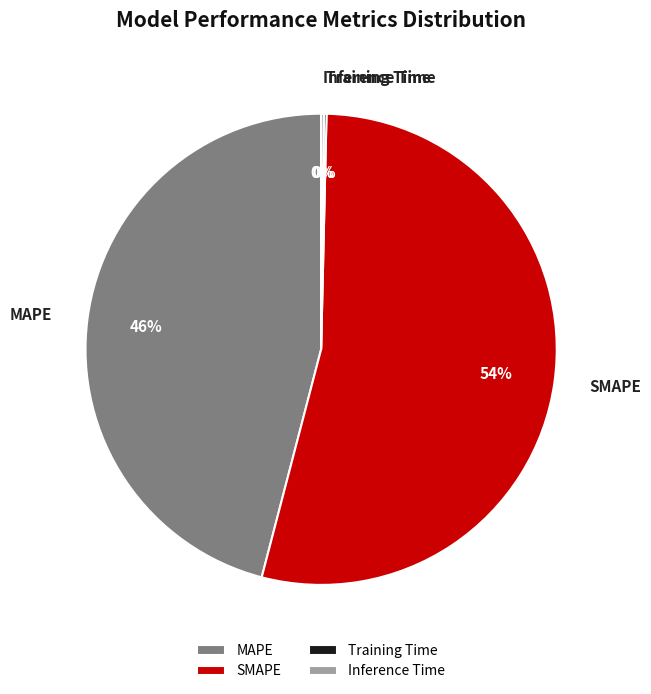

To the nearest percent, what is the difference between the largest and smallest slice percentages?

54%